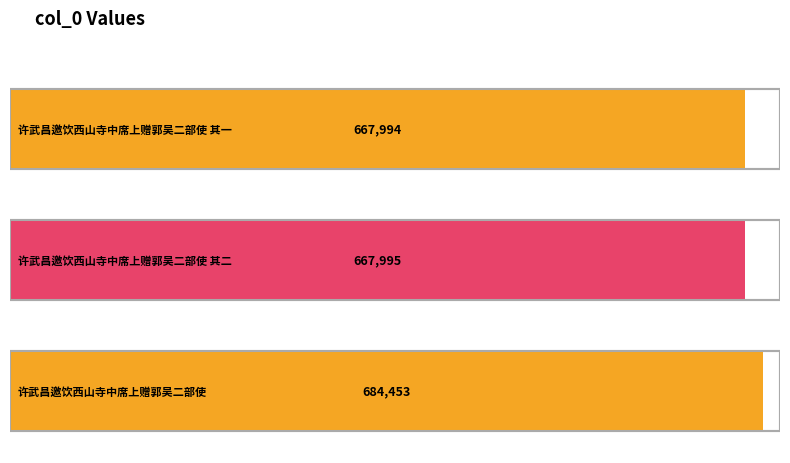

True or false: the data shows 667994 at 许武昌邀饮西山寺中席上赠郭吴二部使 其一.

True